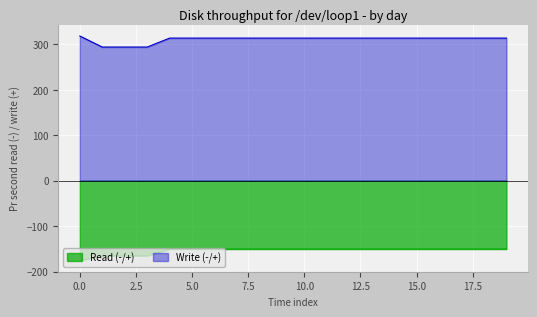

What is the sum of all Read (-/+) values?

-3074.7